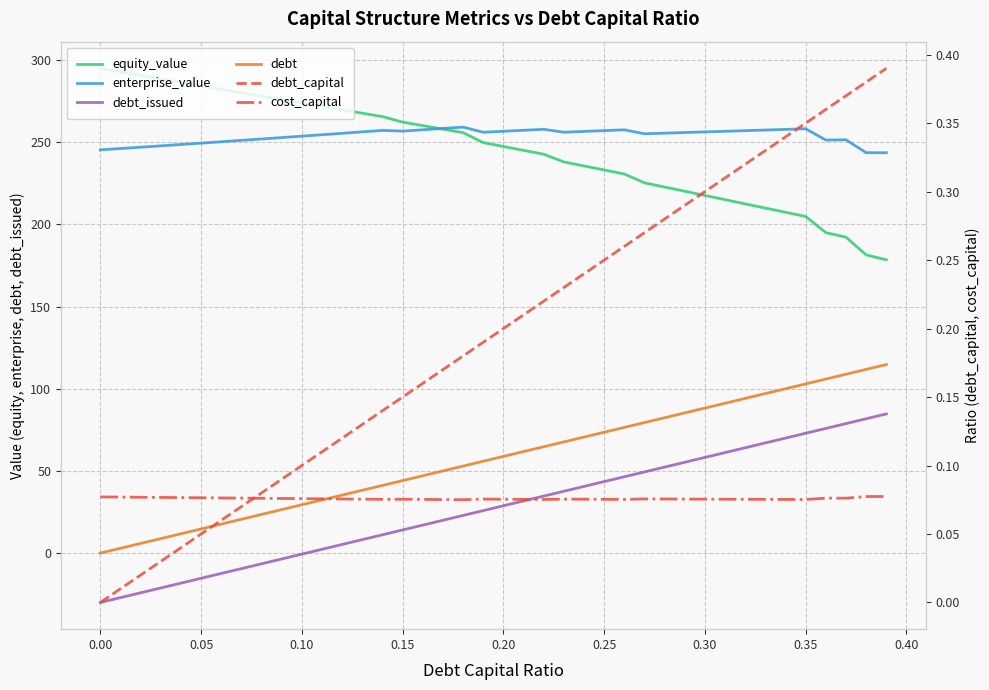

How many intersections are there between cost_capital and debt?

1